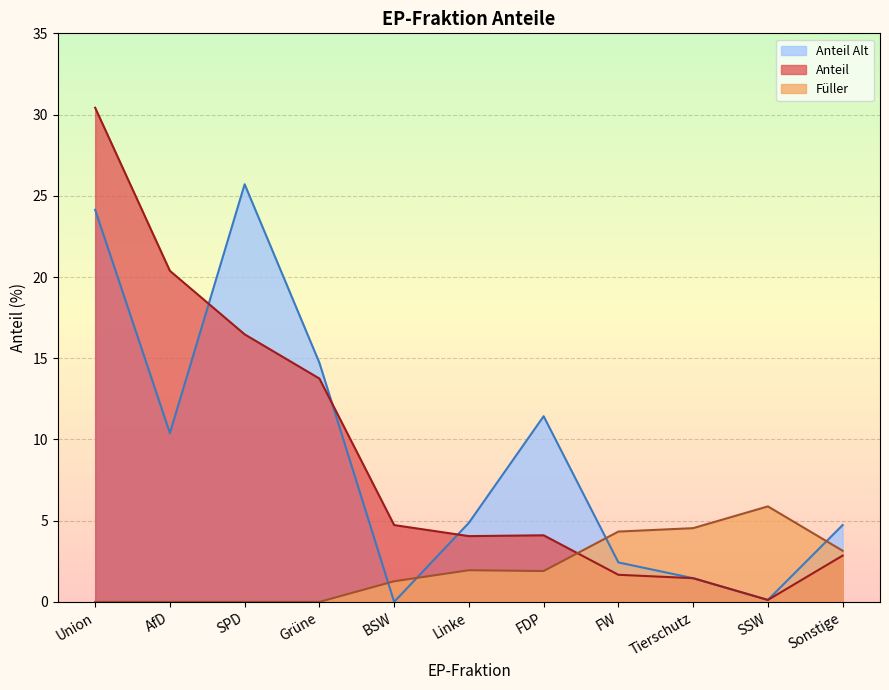

How many positive values does the Anteil Alt series have?

10